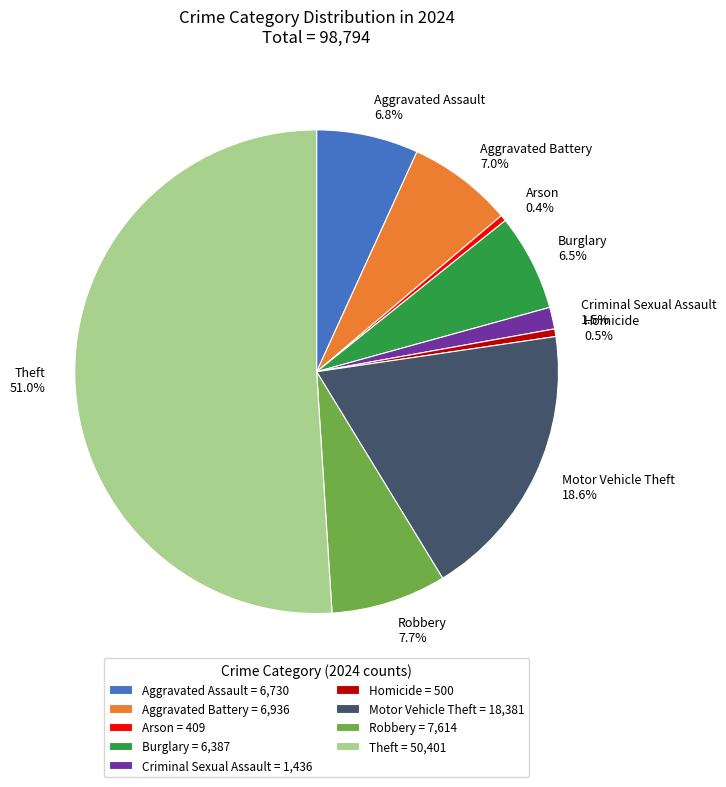

Between Motor Vehicle Theft and Burglary, which is larger?

Motor Vehicle Theft